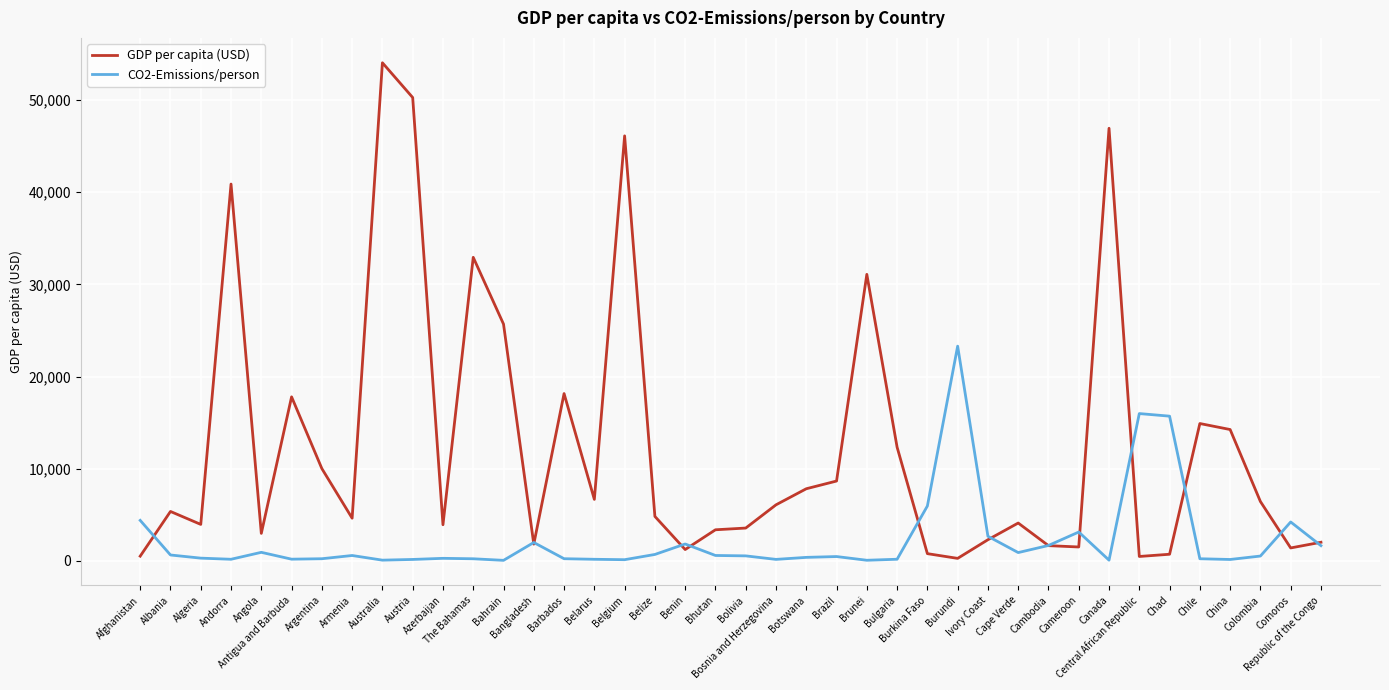

How many lines are shown in the chart?

2